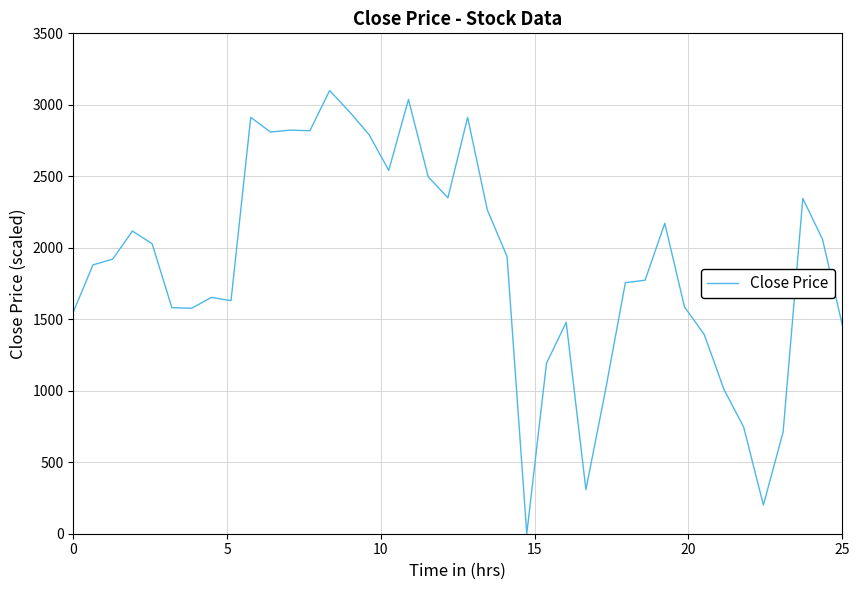

How many series are shown in this chart?

1